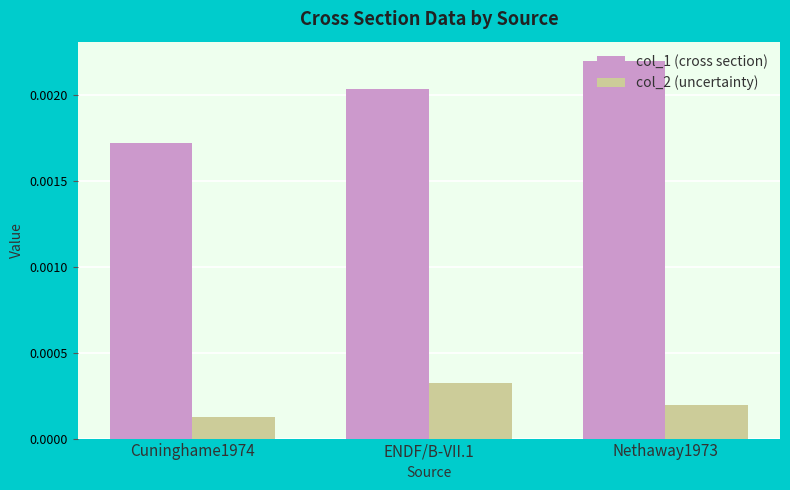

Which category has the highest value in the col_2 (uncertainty) series?

ENDF/B-VII.1